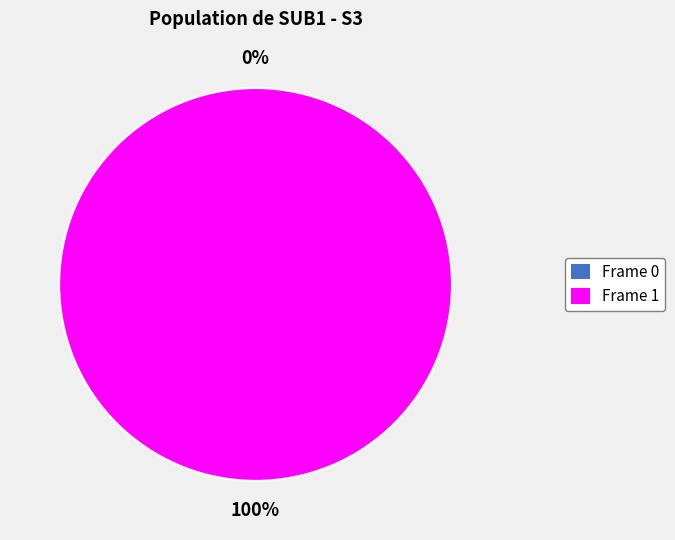

Does 1 account for over 50% of the chart?

Yes